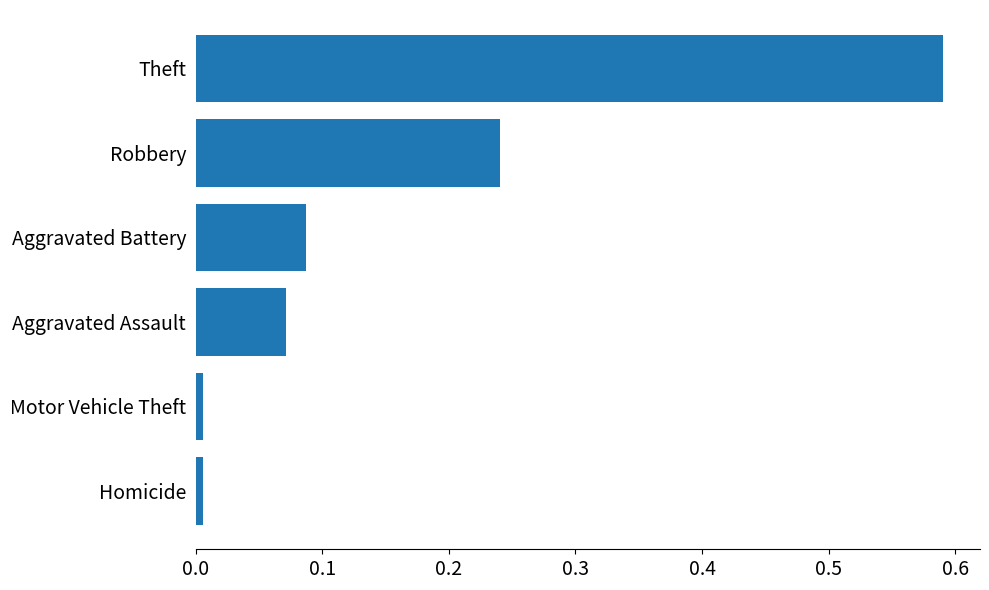

What is the sum of the values at Theft and Robbery?

0.8